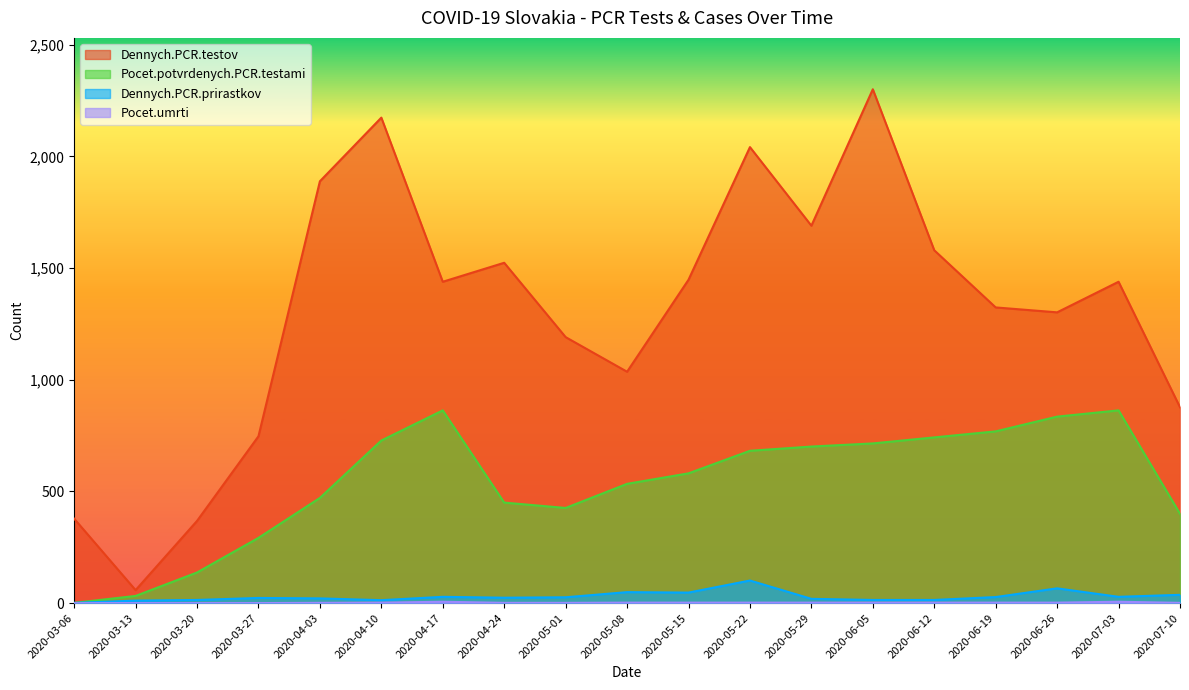

What are all the series names shown in the legend?

Dennych.PCR.testov, Pocet.potvrdenych.PCR.testami, Dennych.PCR.prirastkov, Pocet.umrti